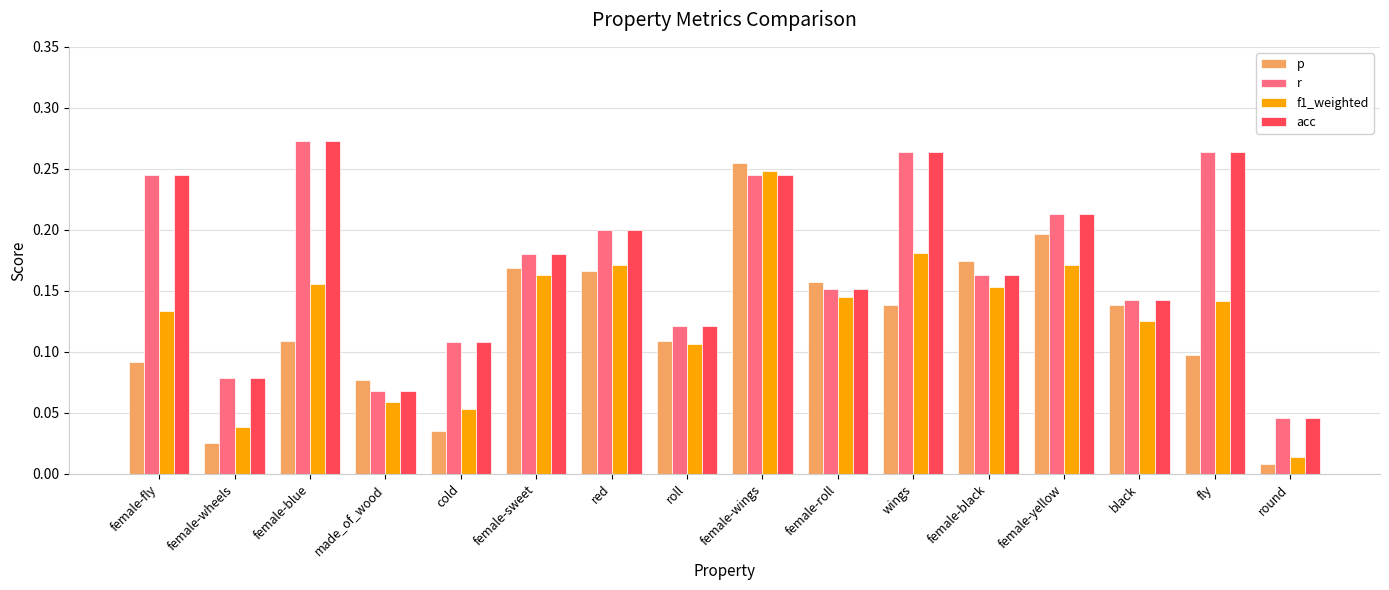

What is the sum of all r values?

2.8